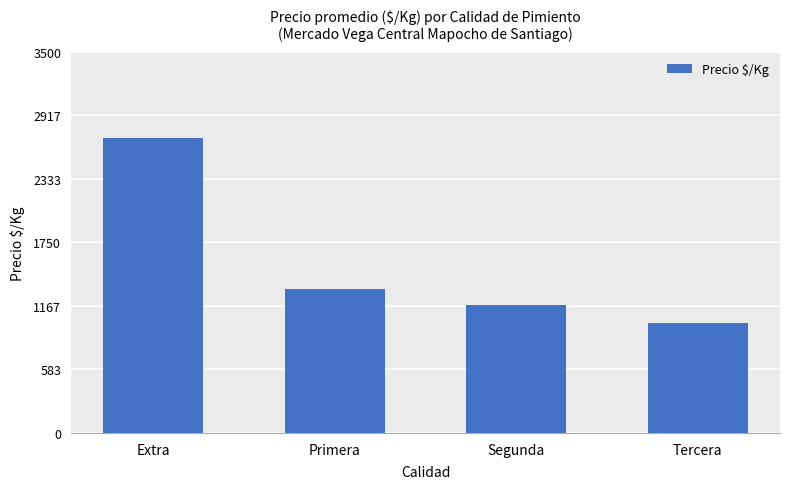

What is the change in value from Extra to Segunda?

-1539